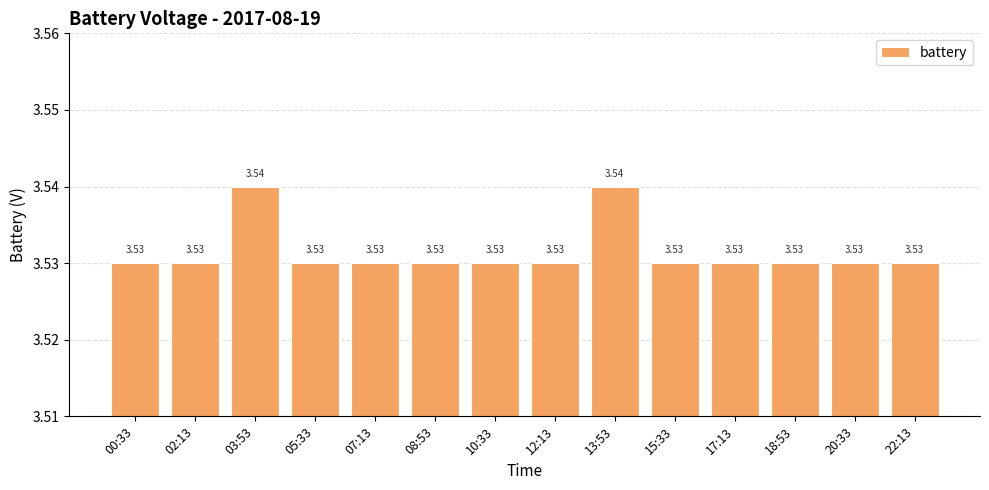

Approximately how many times larger is the value at 10:33 compared to 00:33?

1.0